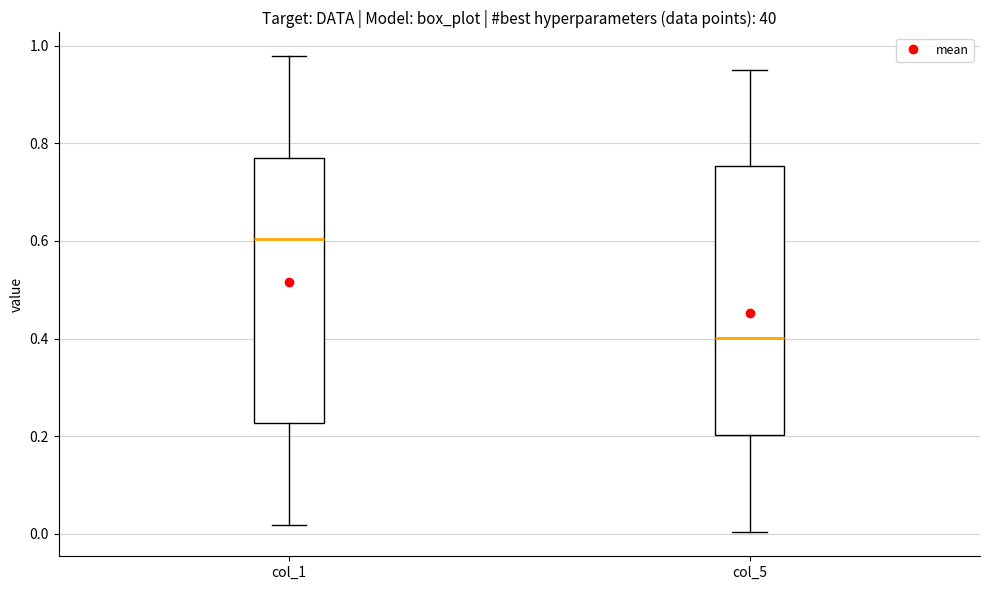

Reading left to right, read every box against the y-axis: the position of its median line, the range the box covers, and the ends of its whiskers. The values are not printed on the chart, so give them approximately, as read against the axis.

col_1: median 0.60, box 0.22 to 0.76, whiskers 0.02 to 0.98
col_5: median 0.40, box 0.20 to 0.76, whiskers 0.00 to 0.94